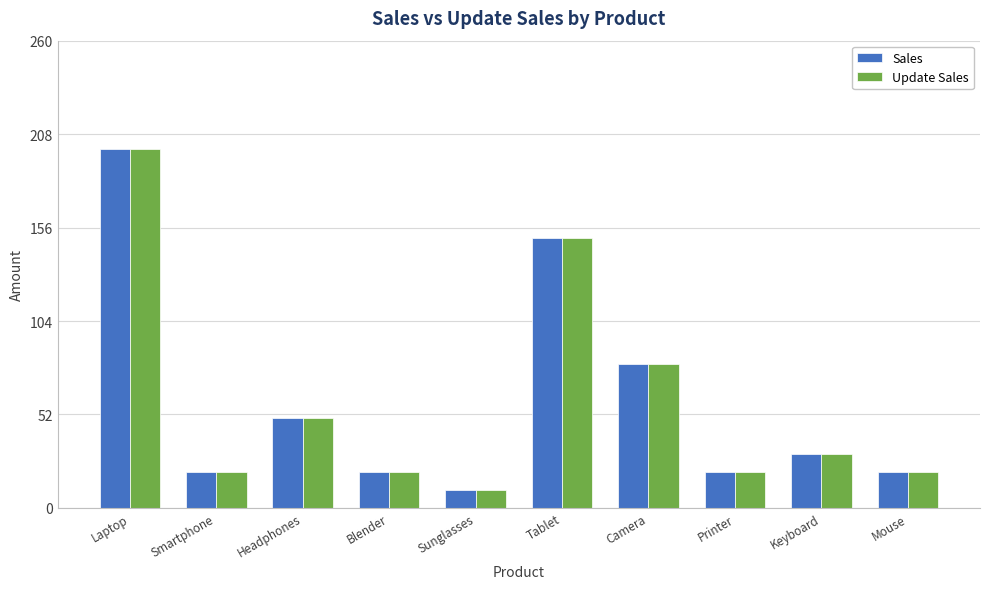

Where is Sales nearest to the value 105?

Camera